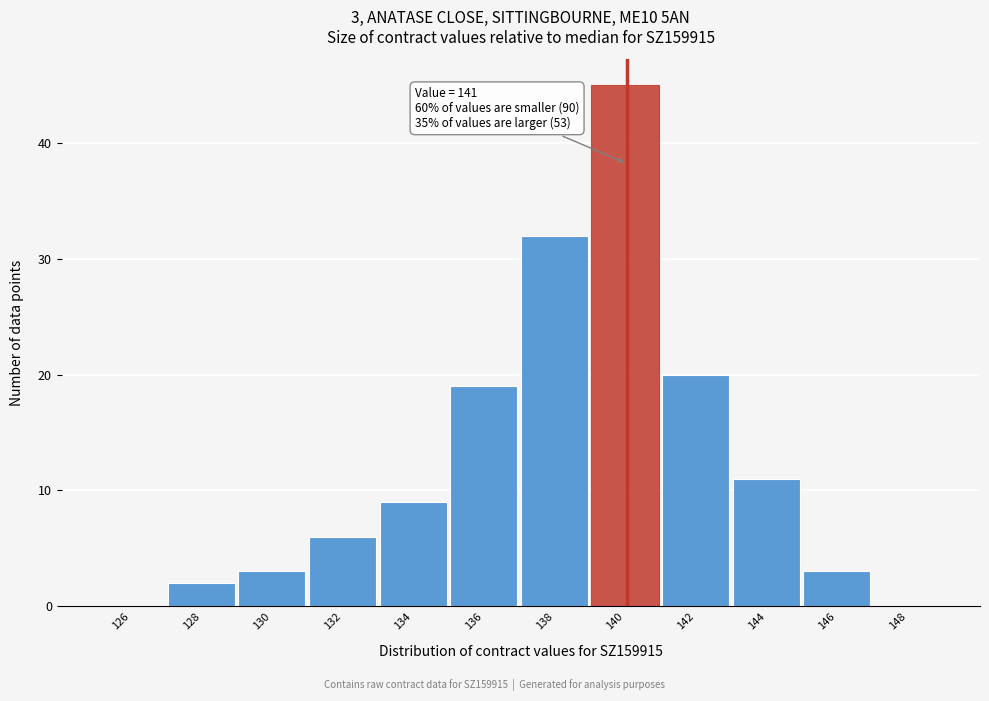

Reading right to left, transcribe all the data shown in this chart.

148=0	146=3	144=11	142=20	140=45	138=32	136=19	134=9	132=6	130=3	128=2	126=0